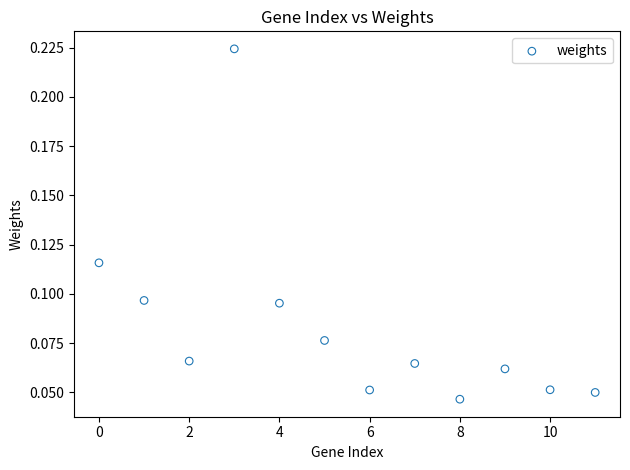

What is the average X value?

5.5